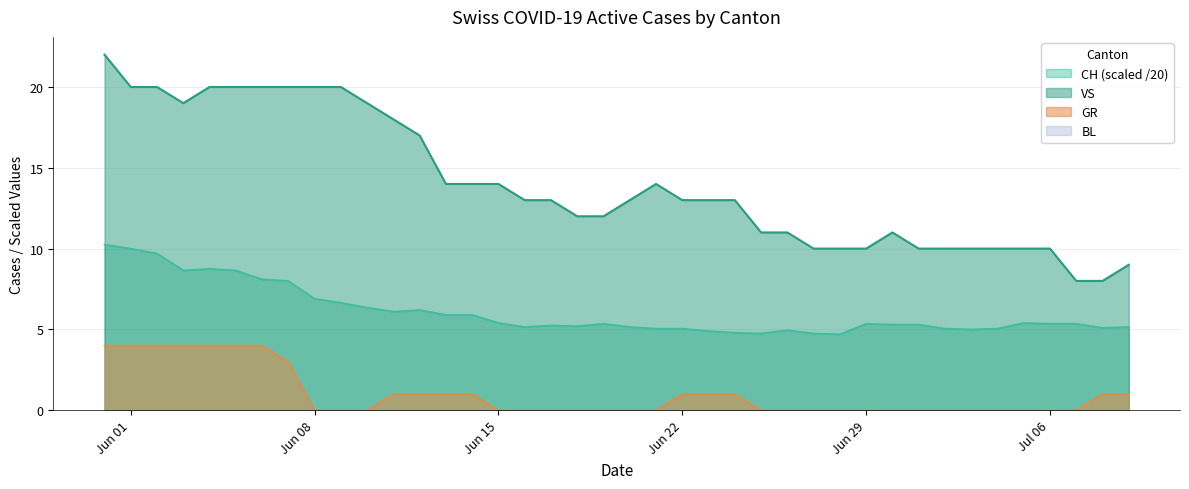

True or false: GR and CH (scaled /20) cross at least once.

False